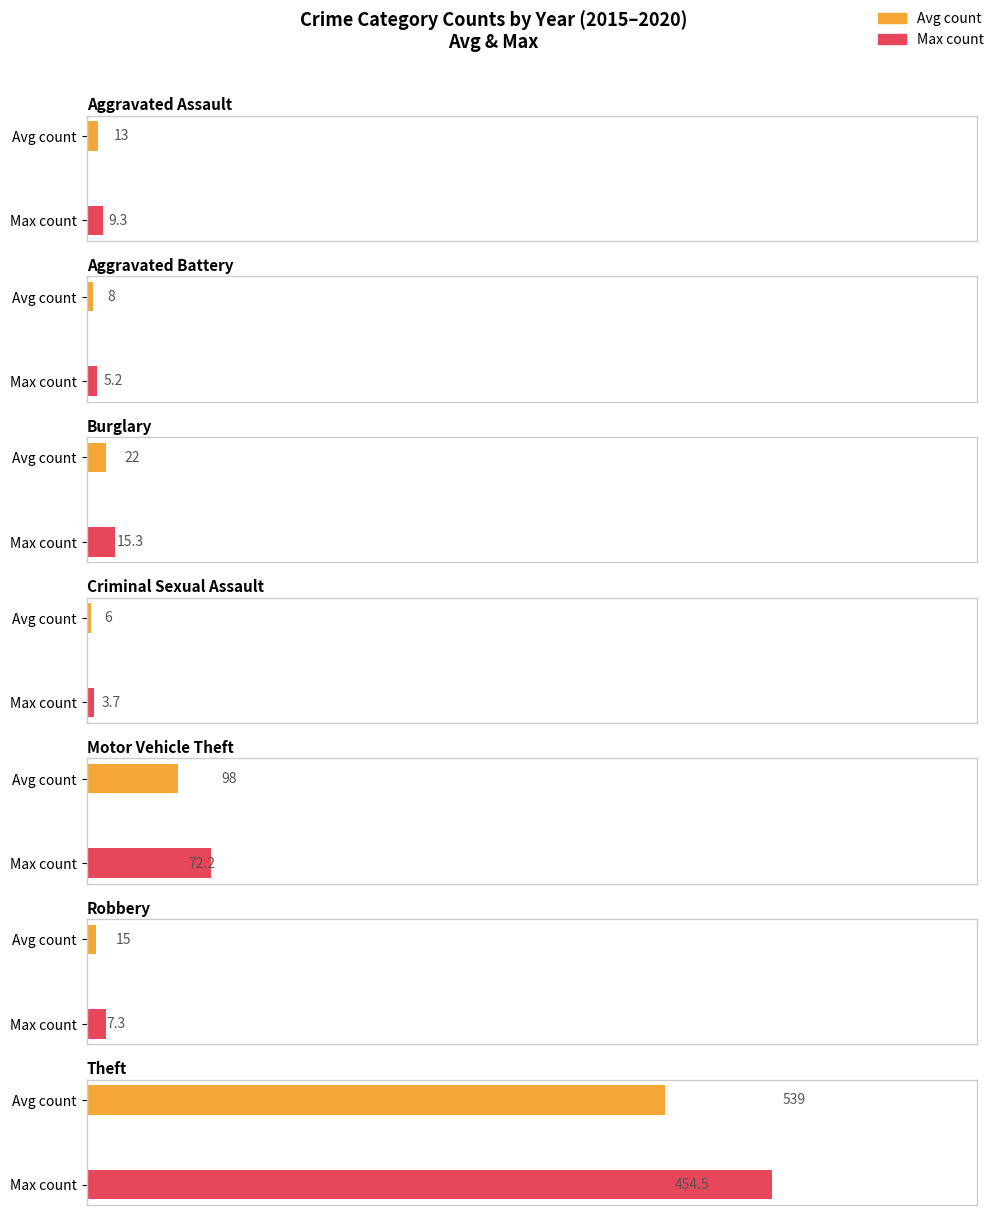

What is the sum of the 2016 values at Burglary and Criminal Sexual Assault?

28